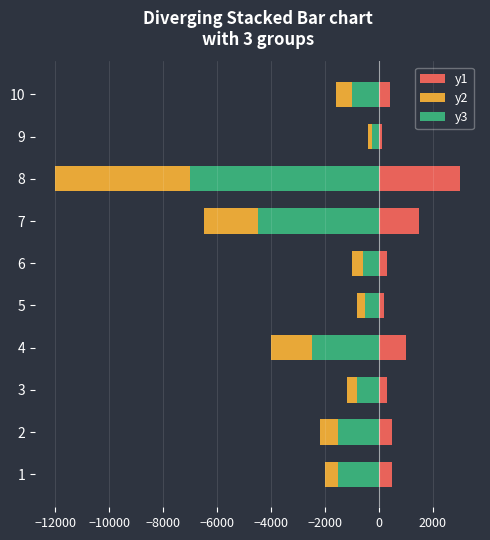

Reading left to right, what are all the values shown in this chart?

y3: -1500	-1500	-800	-2500	-500	-600	-4500	-7000	-250	-1000
y2: -500	-700	-400	-1500	-300	-400	-2000	-5000	-150	-600
y1: 500	500	300	1000	200	300	1500	3000	100	400